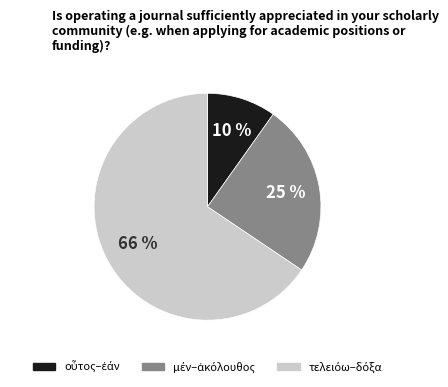

To the nearest percent, what is the average slice percentage?

33%